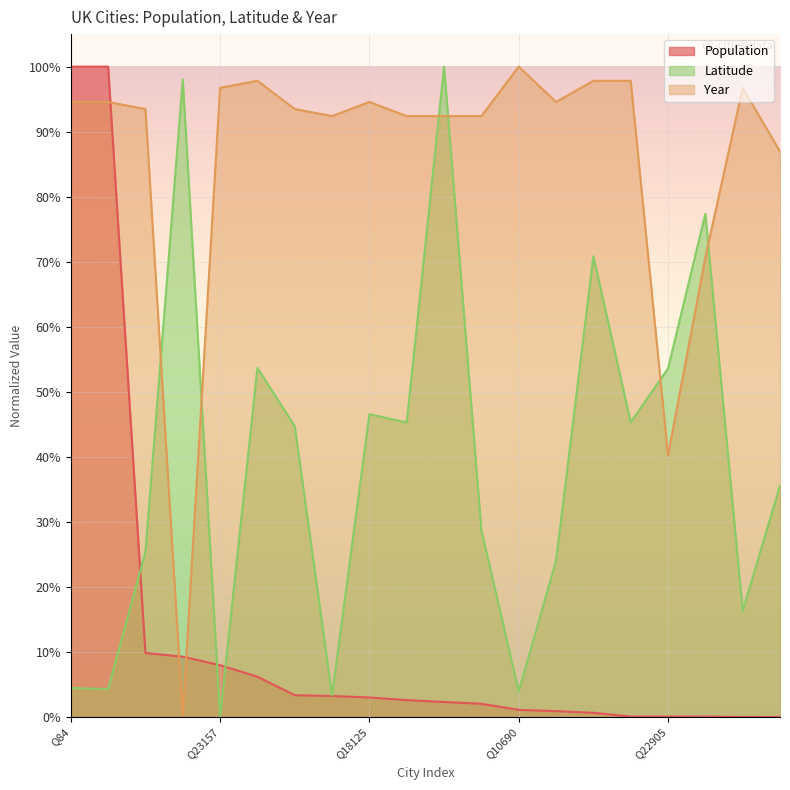

At Q23306, list the series in order from largest to smallest.

Population, Year, Latitude